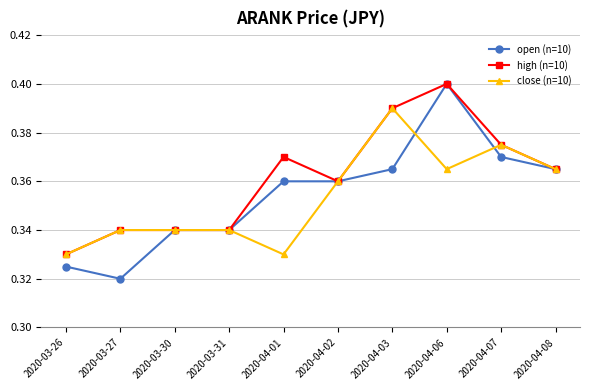

How many close (n=10) values are between 0 and 1?

10